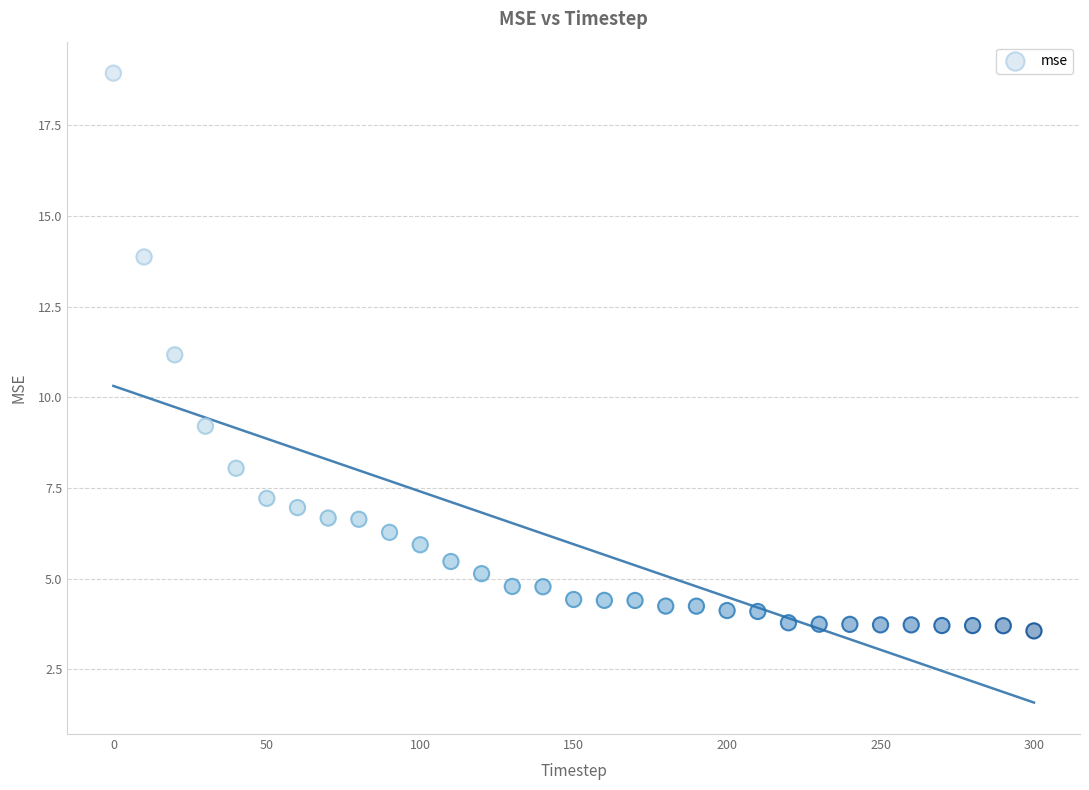

What is the range of Y values (max minus min)?

15.4